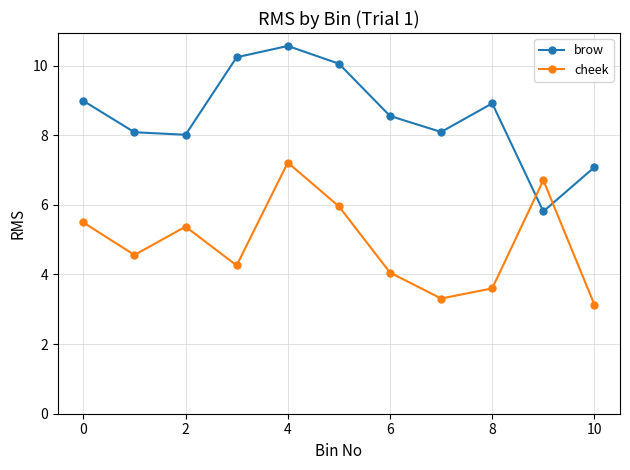

What are all the series names shown in the legend?

brow, cheek